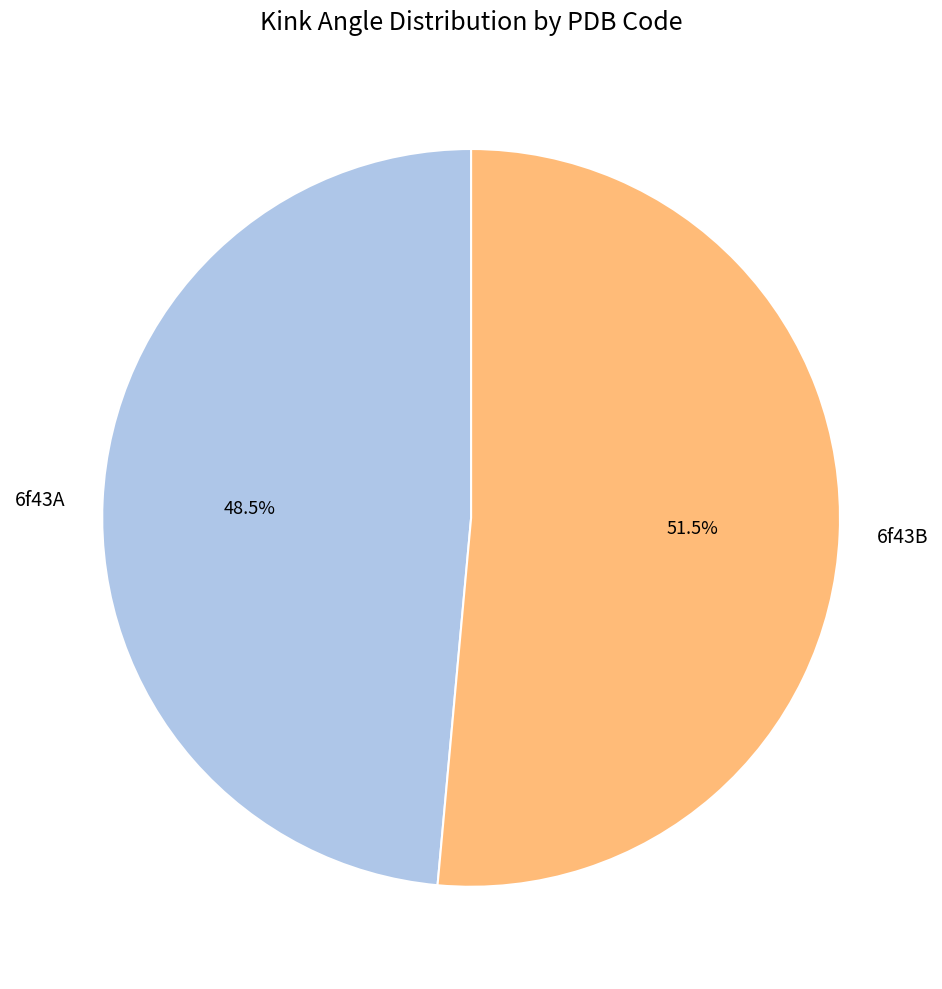

How many slices are in this pie chart?

2